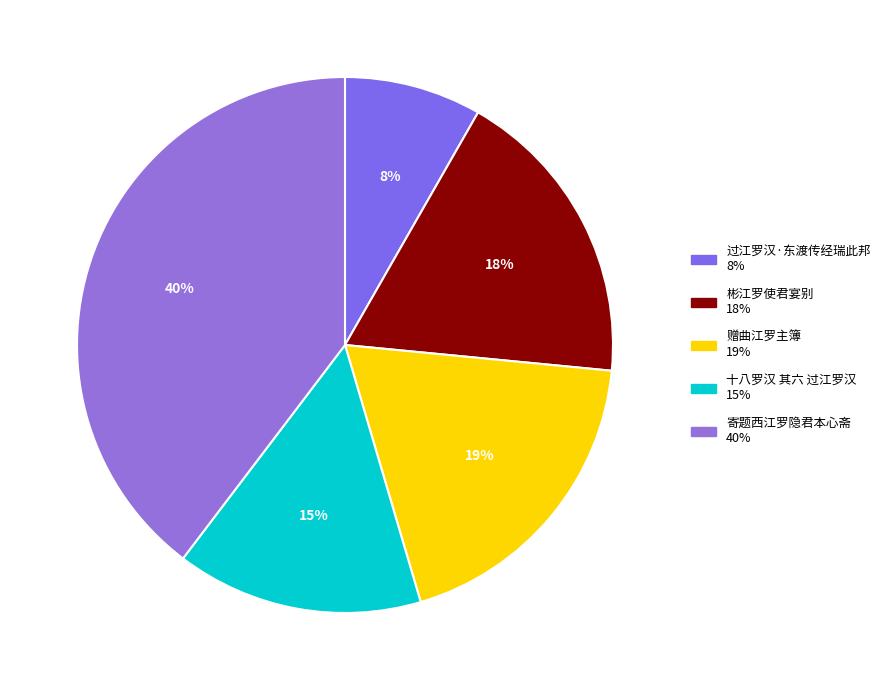

To the nearest percent, what is the difference between the 彬江罗使君宴别 and 过江罗汉·东渡传经瑞此邦 slice percentages?

10%